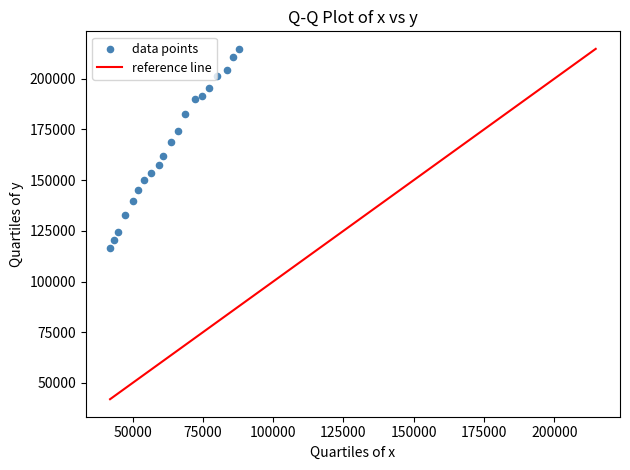

What is the range of X values (max minus min)?

45900